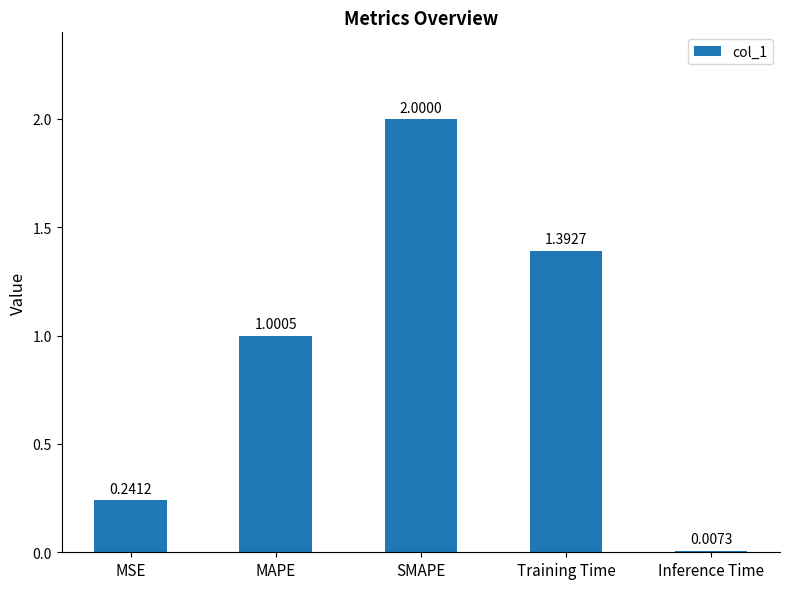

What is the difference between the maximum and minimum values?

2.0